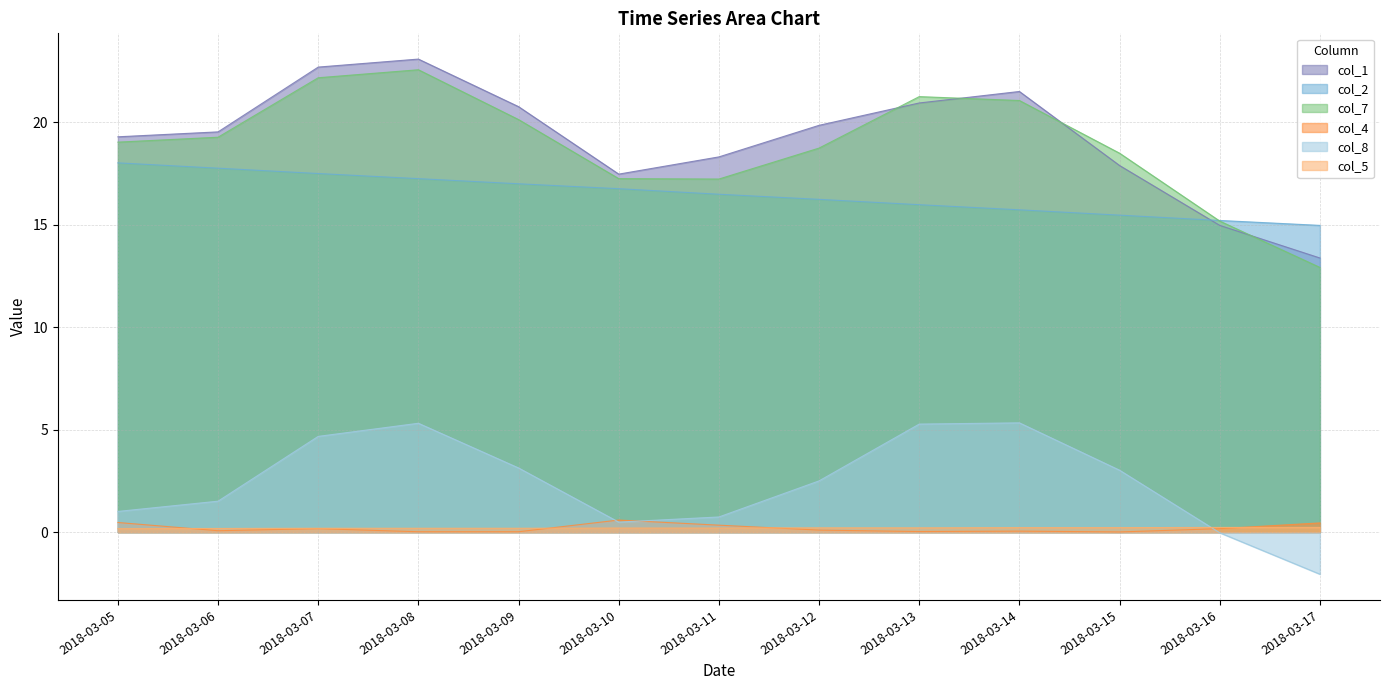

What is the value of the col_7 point at the 1st from the left?

19.0